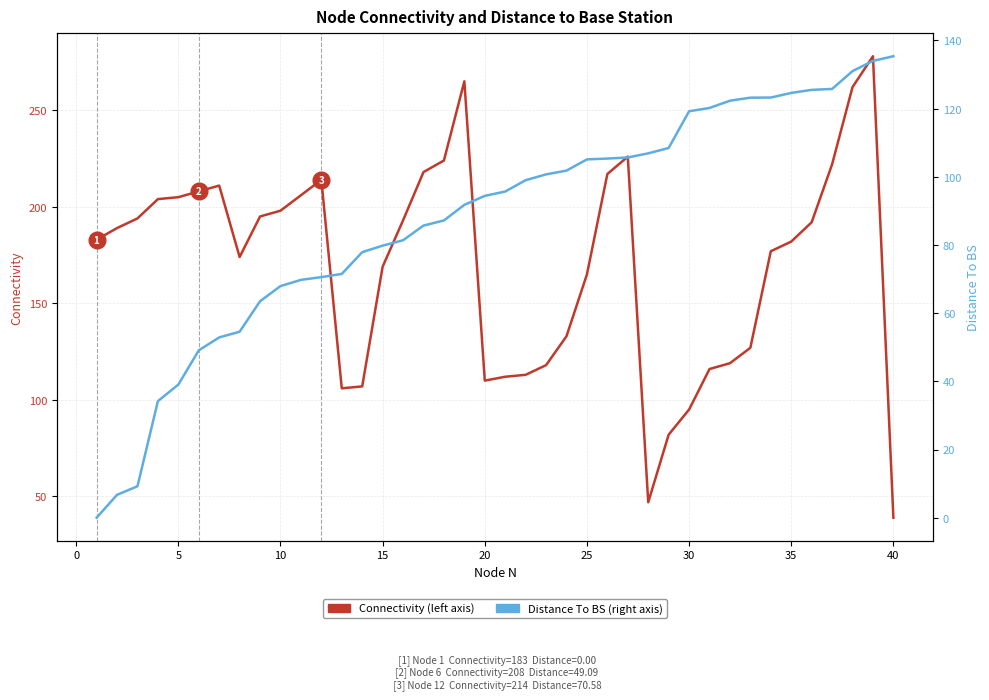

How many lines are shown in the chart?

2